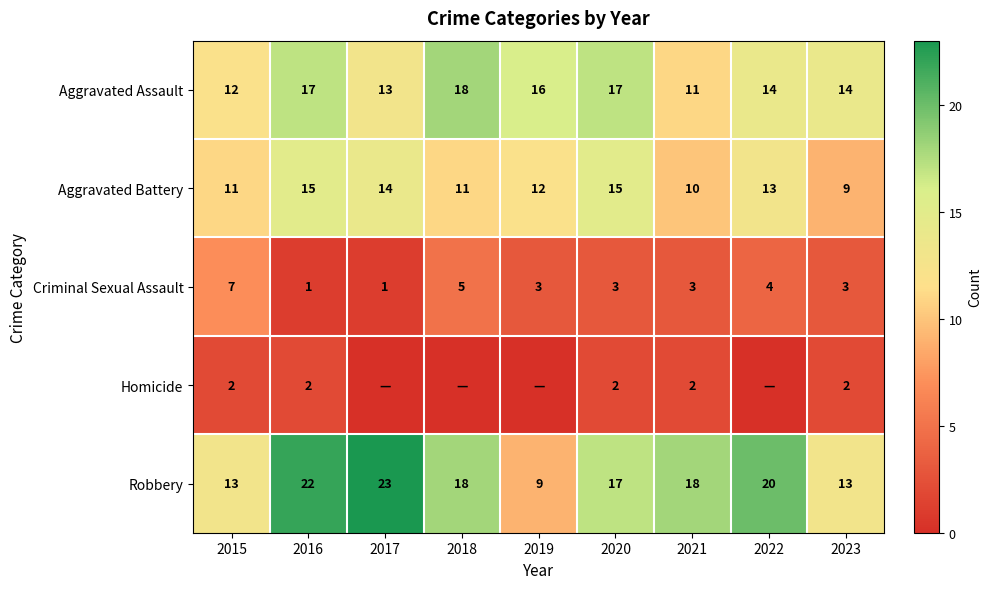

The Robbery series shows 16 at 2019. True or false?

False